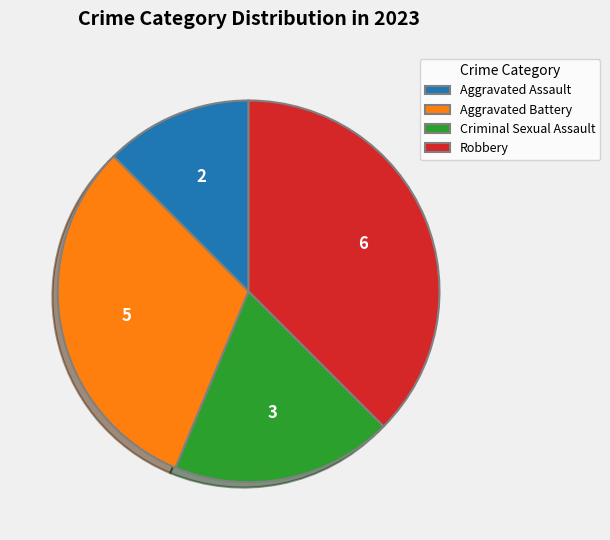

Does Robbery account for over 50% of the chart?

No